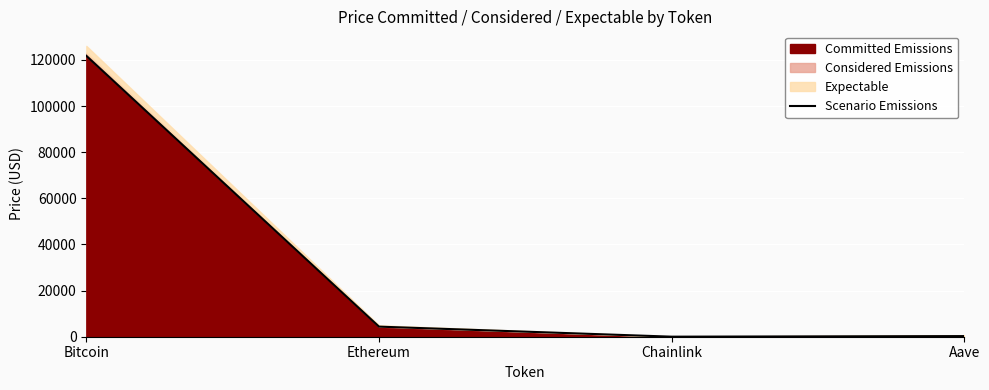

Rank the categories by value from highest to lowest.

Bitcoin, Ethereum, Aave, Chainlink